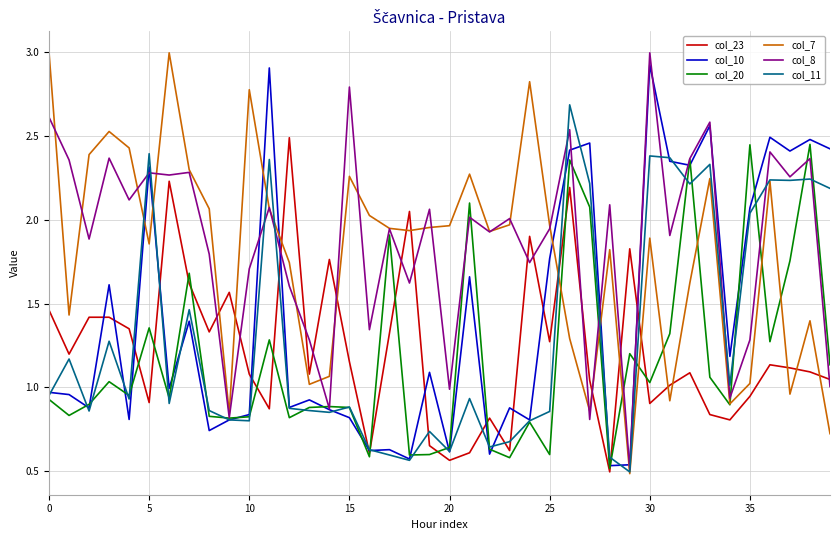

What is the highest value of the col_7 series?

3.0